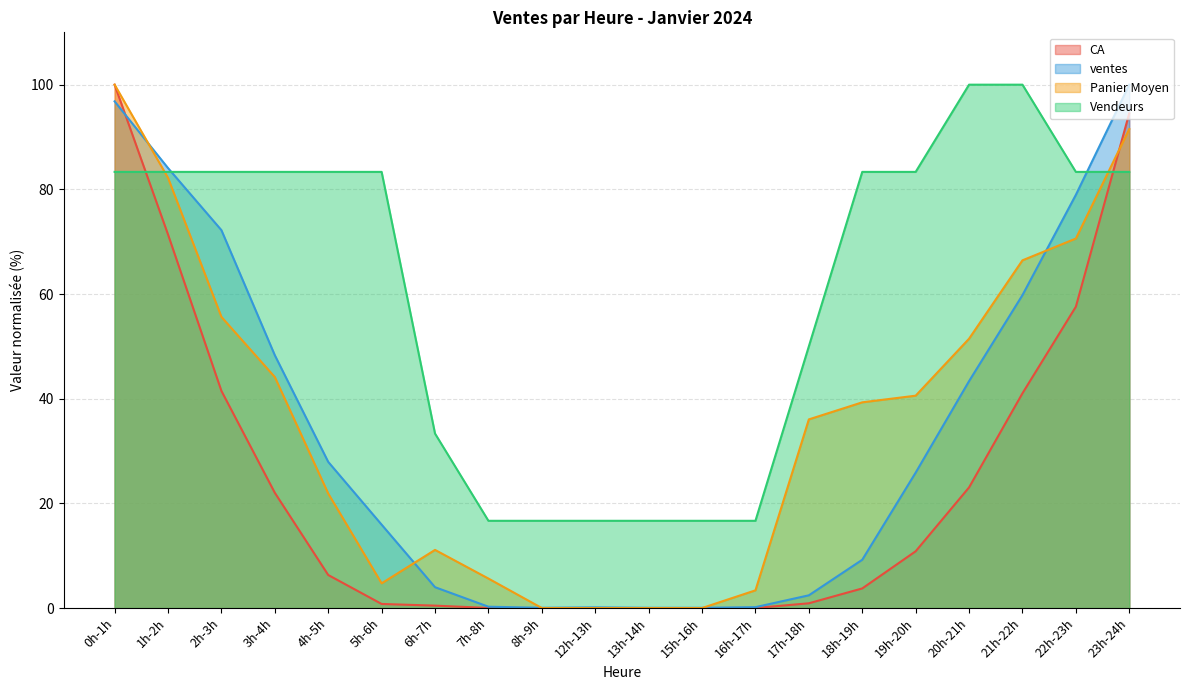

How many times do Vendeurs and ventes cross each other?

2